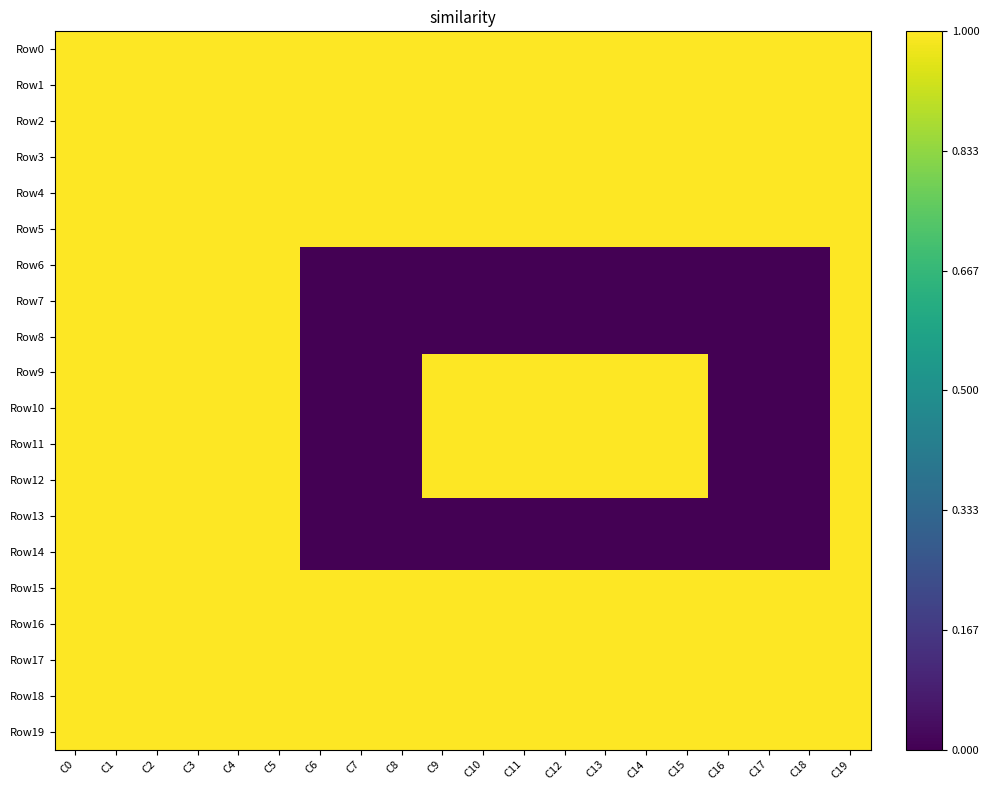

What is the total value across all series at C12?

15